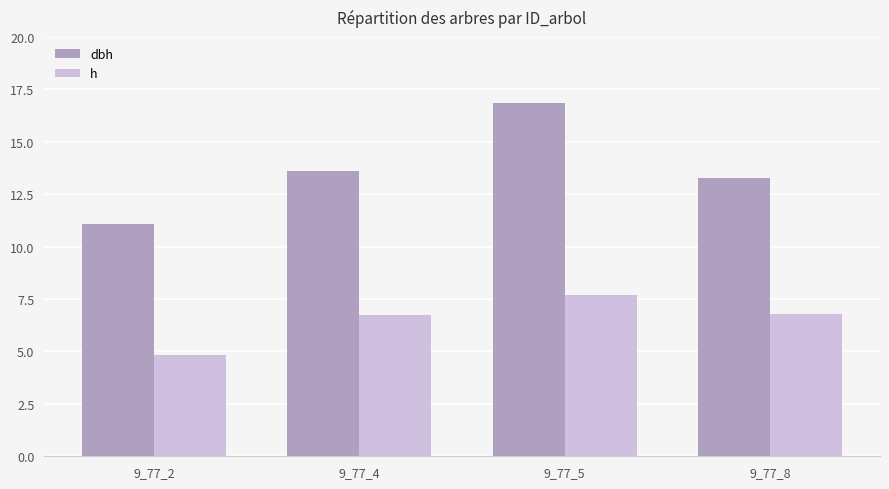

What is the difference between the h values at 9_77_8 and 9_77_5?

0.9